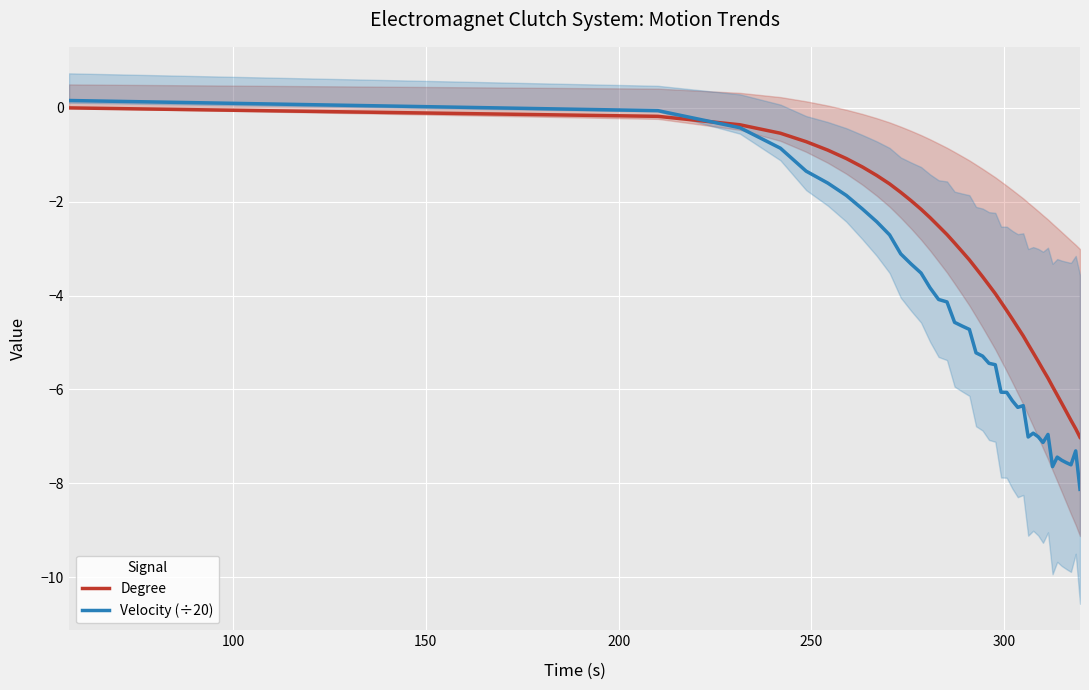

What is the minimum value for Degree?

-7.0